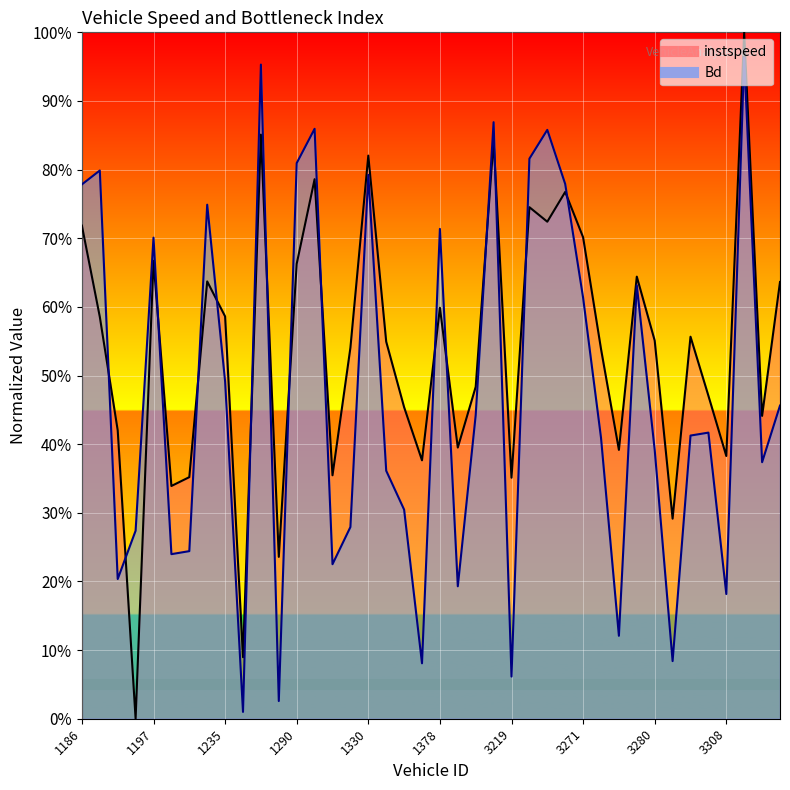

True or false: Bd has more than 1 interior local peaks.

True